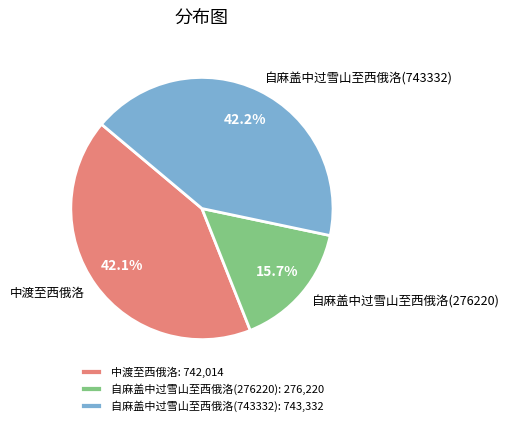

To the nearest percent, what is the combined percentage of 自麻盖中过雪山至西俄洛(743332) and 自麻盖中过雪山至西俄洛(276220)?

58%